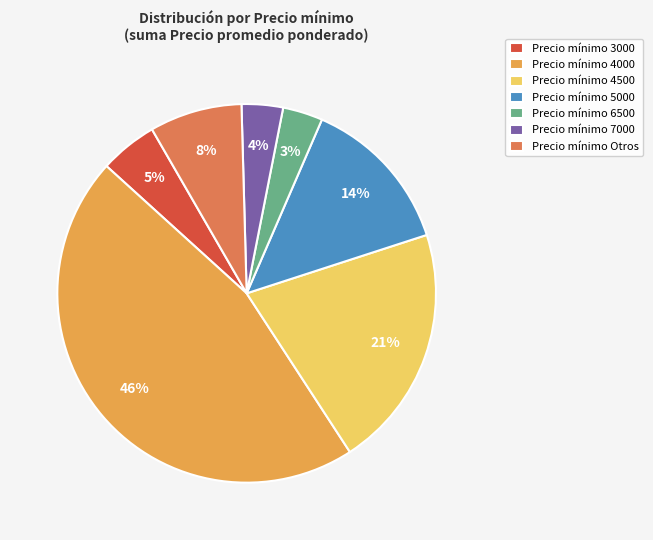

Which slice is the largest?

Precio mínimo 4000